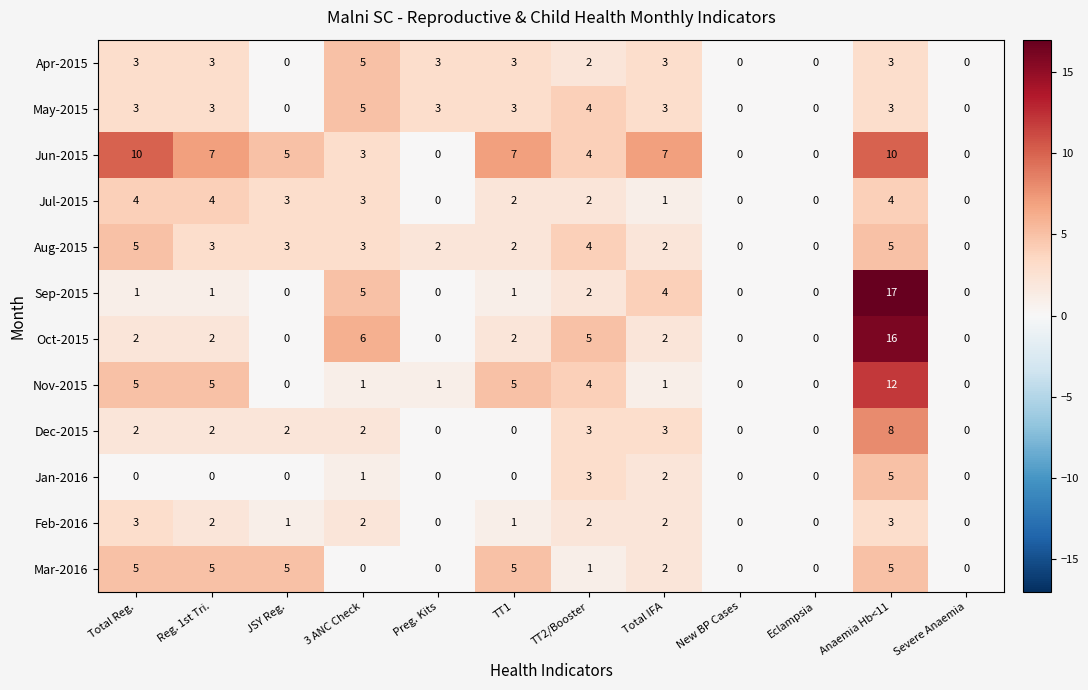

Count the number of categories in the chart.

12